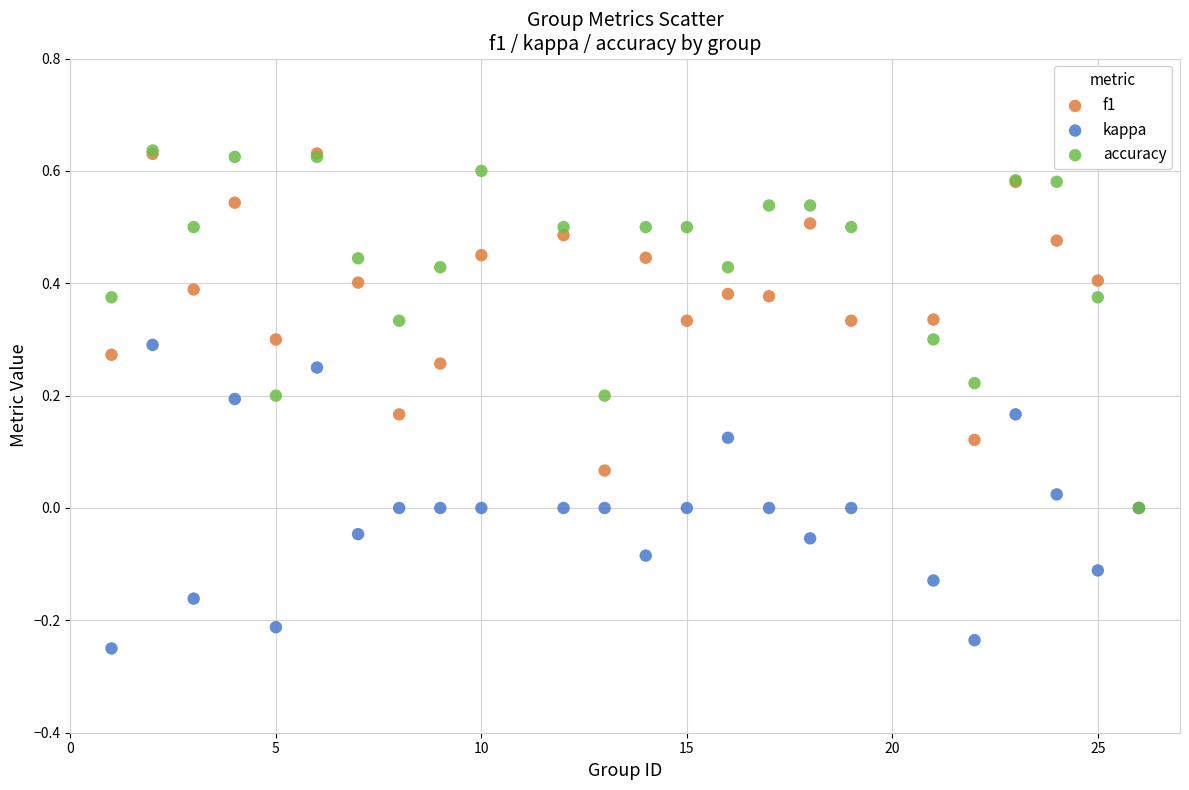

Which series reaches the minimum Y coordinate?

kappa